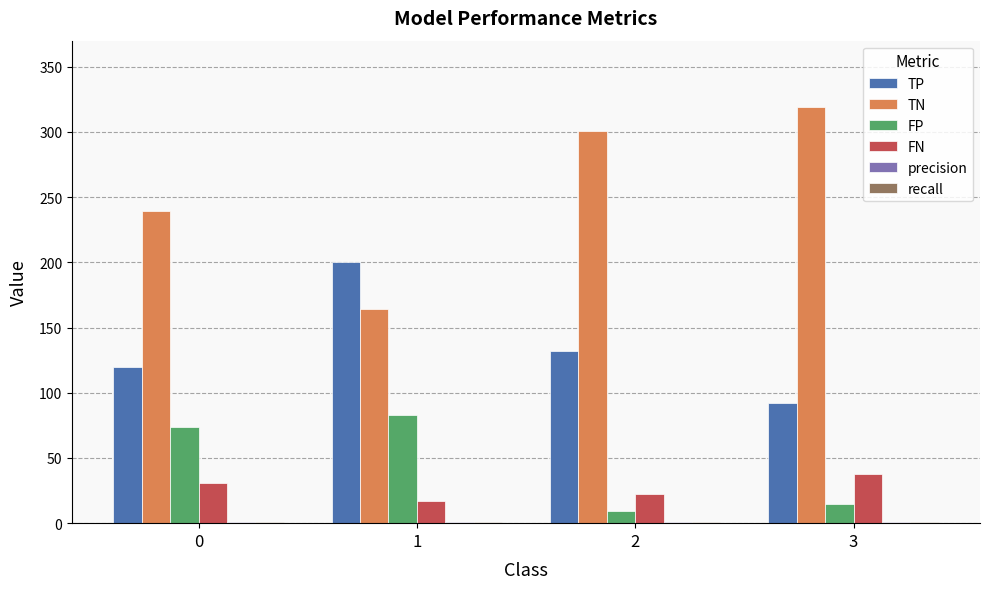

Does the chart contain stacked bars?

No